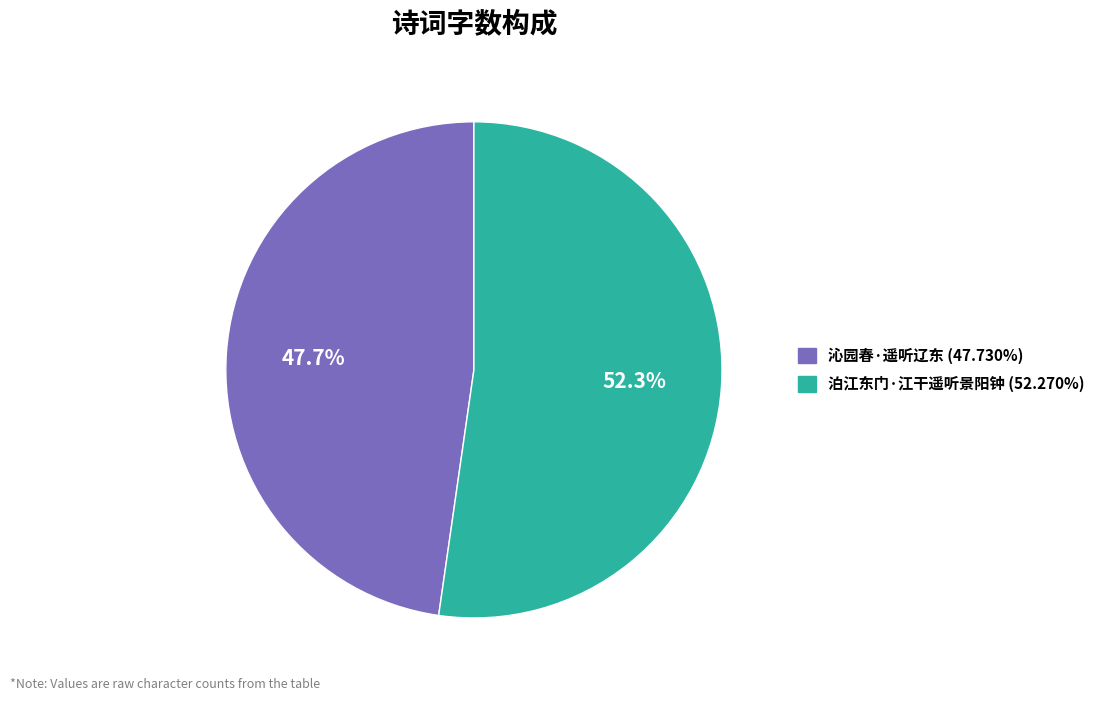

To the nearest percent, what percentage of the pie is 沁园春·遥听辽东?

48%